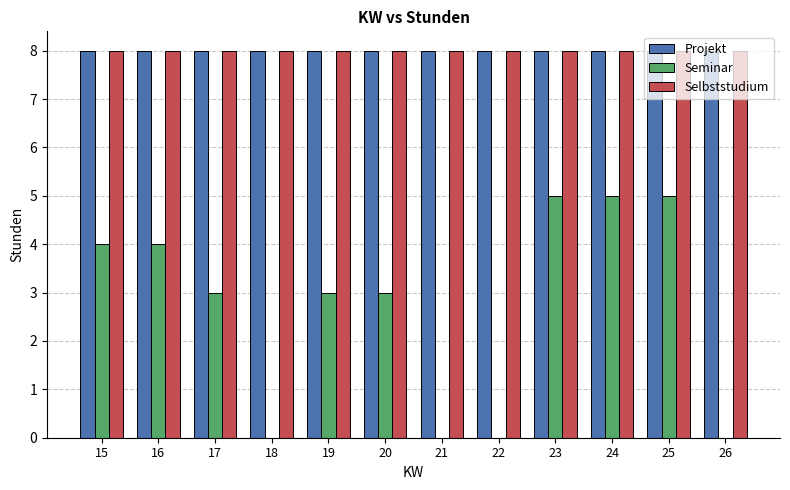

Which series changed the most between 16 and 17?

Seminar